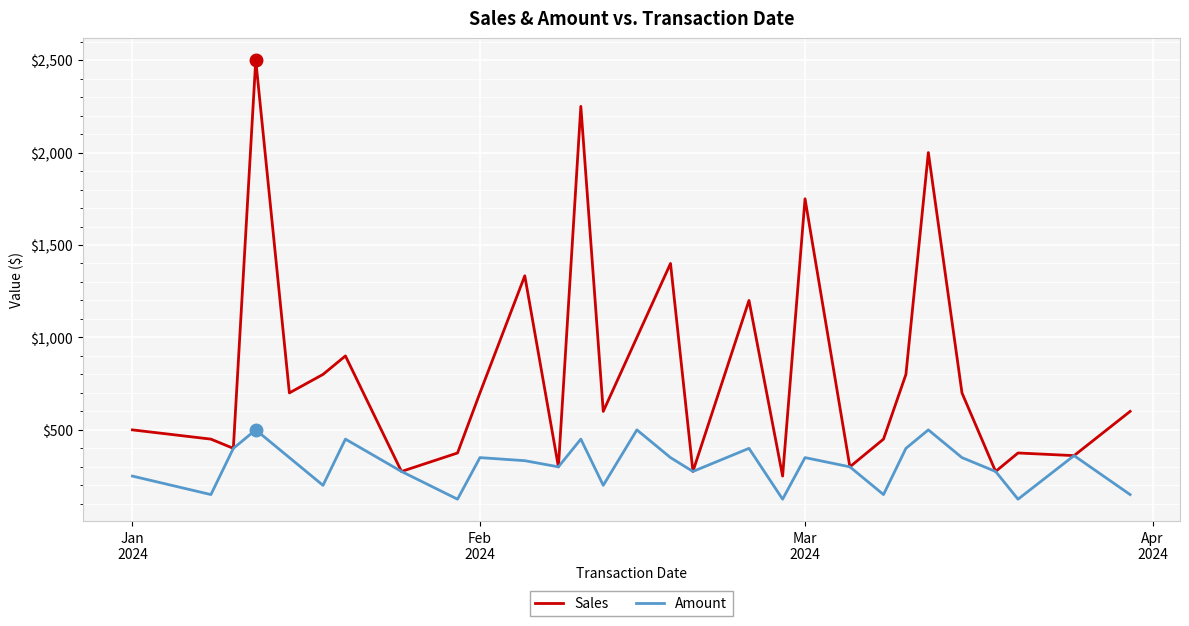

Which series has the widest spread of values?

Sales